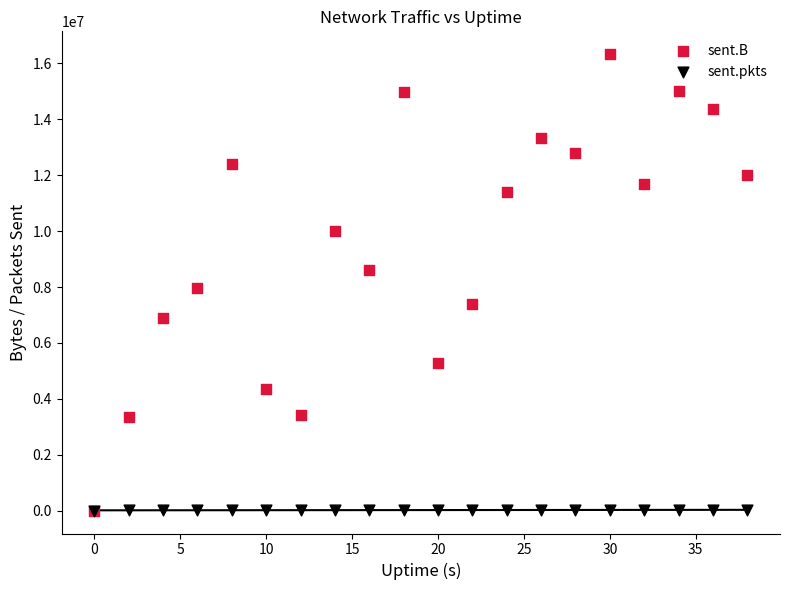

In the sent.B series, what Y value is closest to 8165004?

7978987